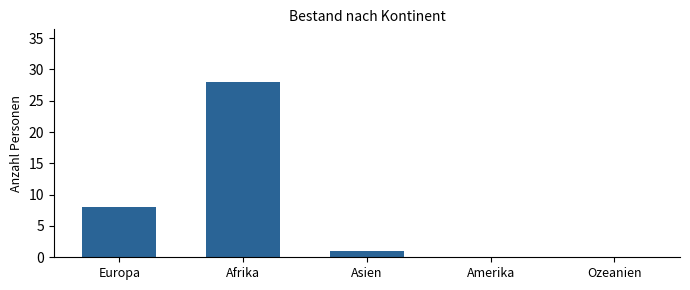

Reading left to right, extract all data points from this chart.

Europa=8	Afrika=28	Asien=1	Amerika=0	Ozeanien=0